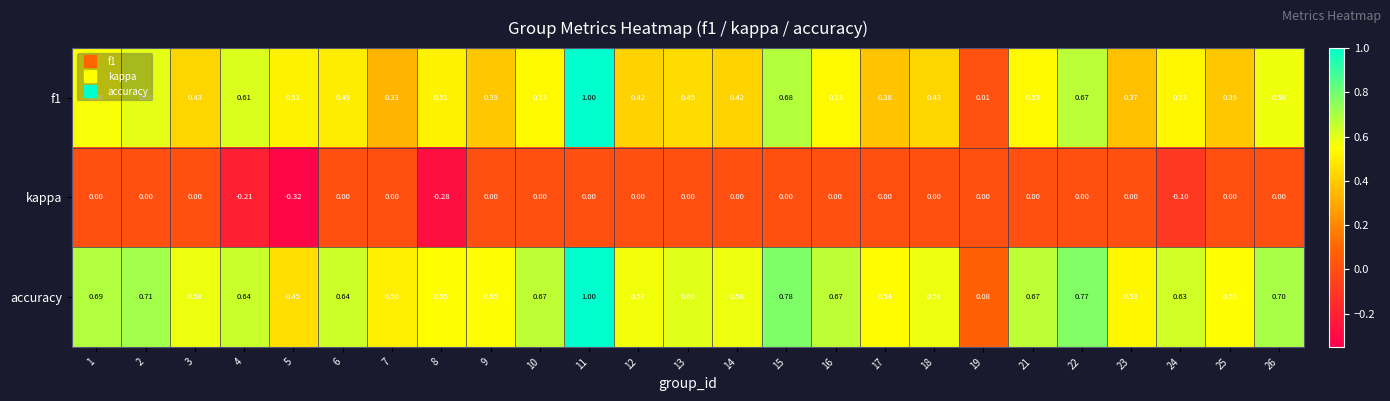

Is the value of f1 at 13 greater than the value of kappa at 1?

Yes